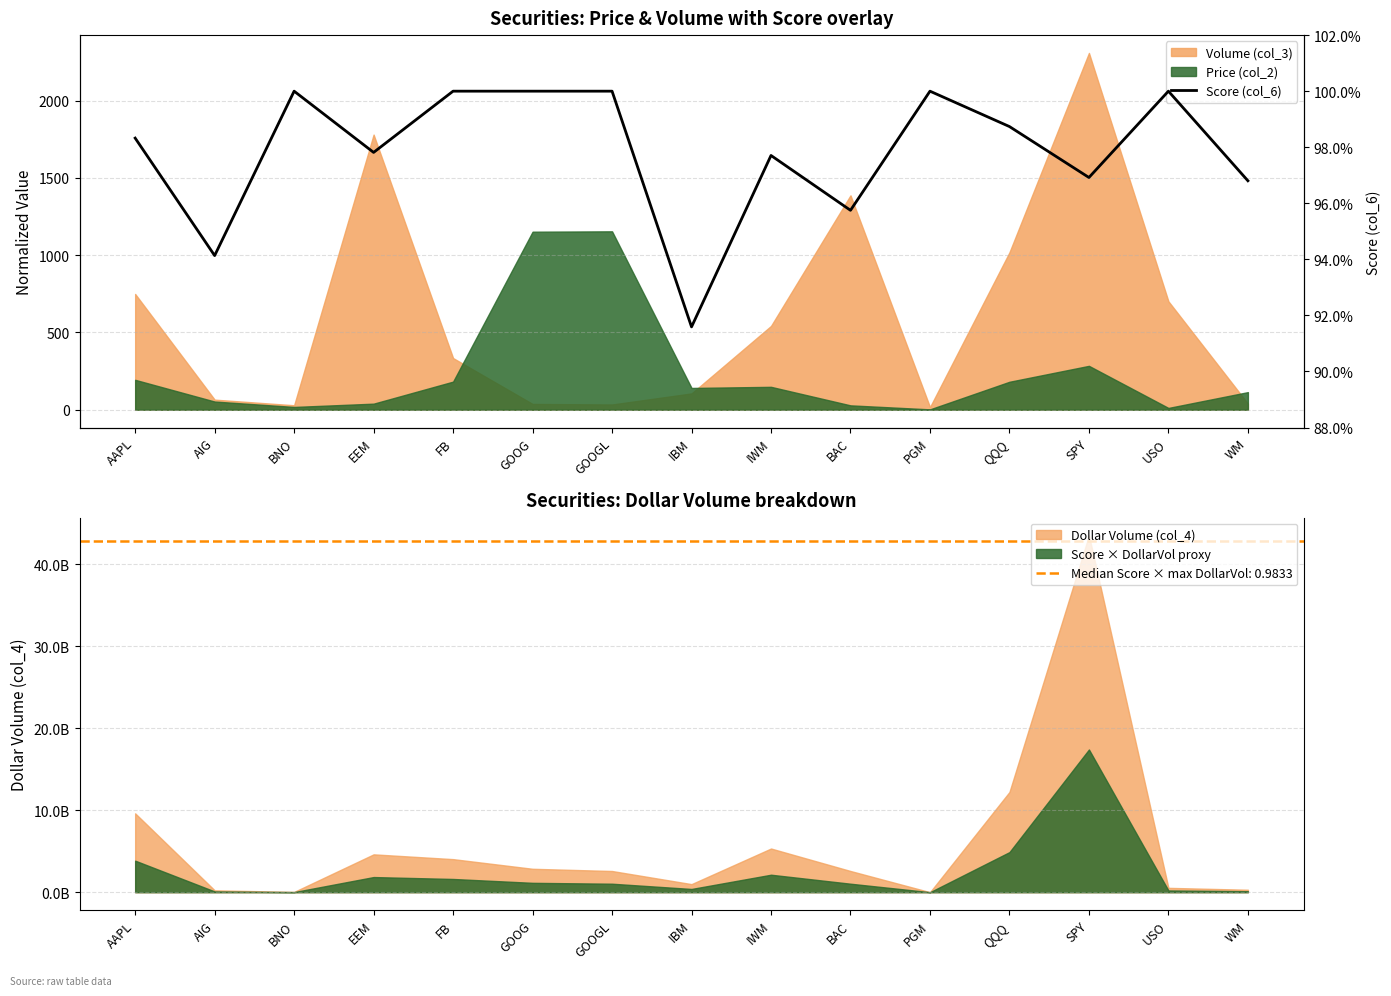

What is the smallest value displayed?

0.9